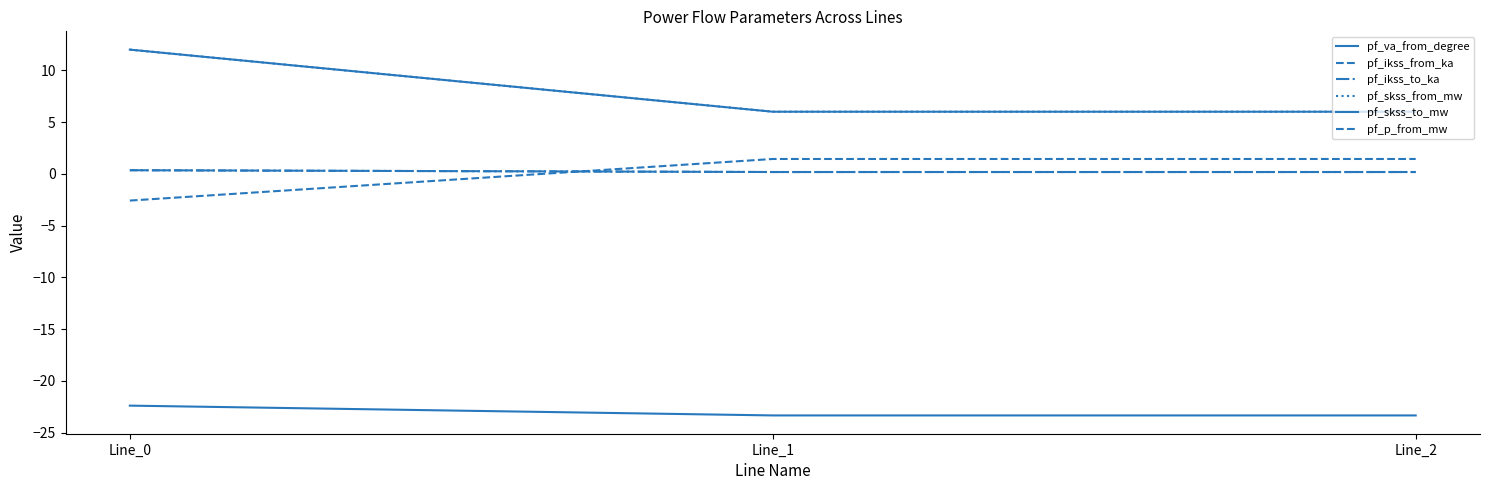

At which category is the sum across all series the highest?

Line_0